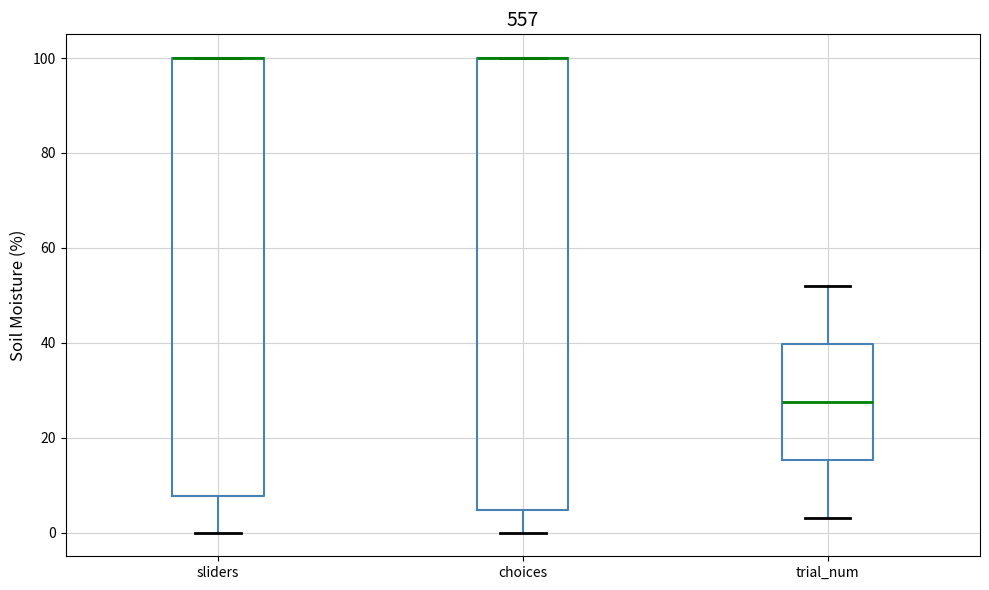

Reading left to right, read every box against the y-axis: the position of its median line, the range the box covers, and the ends of its whiskers. The values are not printed on the chart, so give them approximately, as read against the axis.

sliders: median 100 (drawn on the box's upper edge), box 8 to 100, whiskers 0 to 100
choices: median 100 (drawn on the box's upper edge), box 4 to 100, whiskers 0 to 100
trial_num: median 28, box 16 to 40, whiskers 4 to 52